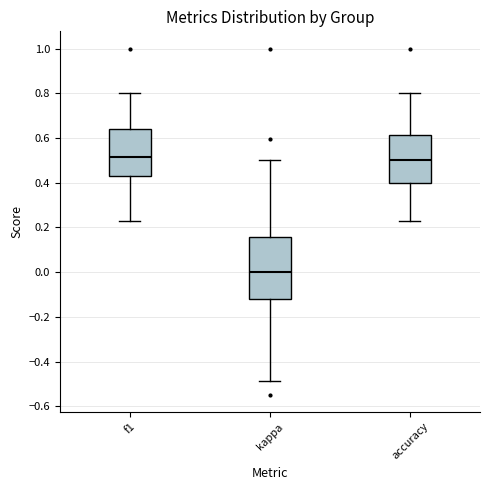

Where does the median line of the box for kappa sit on the y-axis? The values are not printed on the chart, so give them approximately, as read against the axis.

0.00